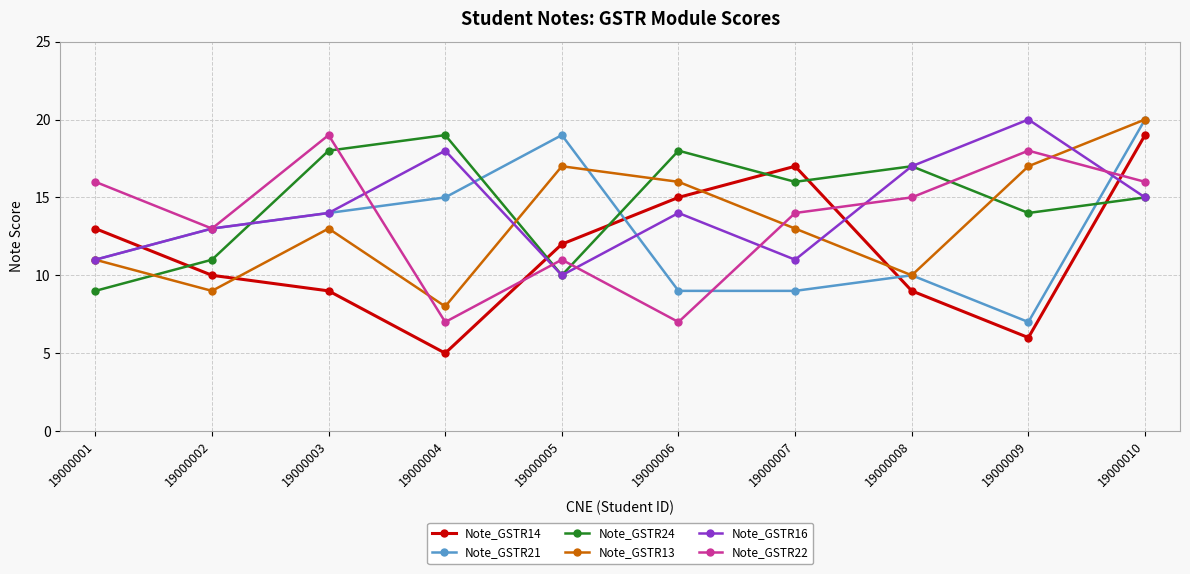

The Note_GSTR24 series shows 12 at 19000008. True or false?

False